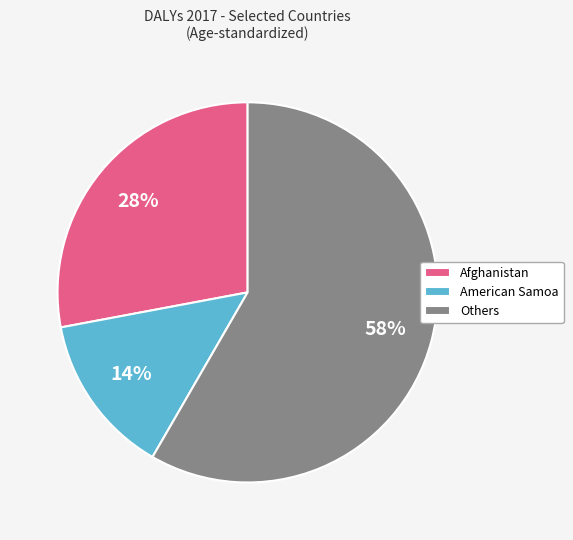

Which category has the biggest portion of the pie?

Others